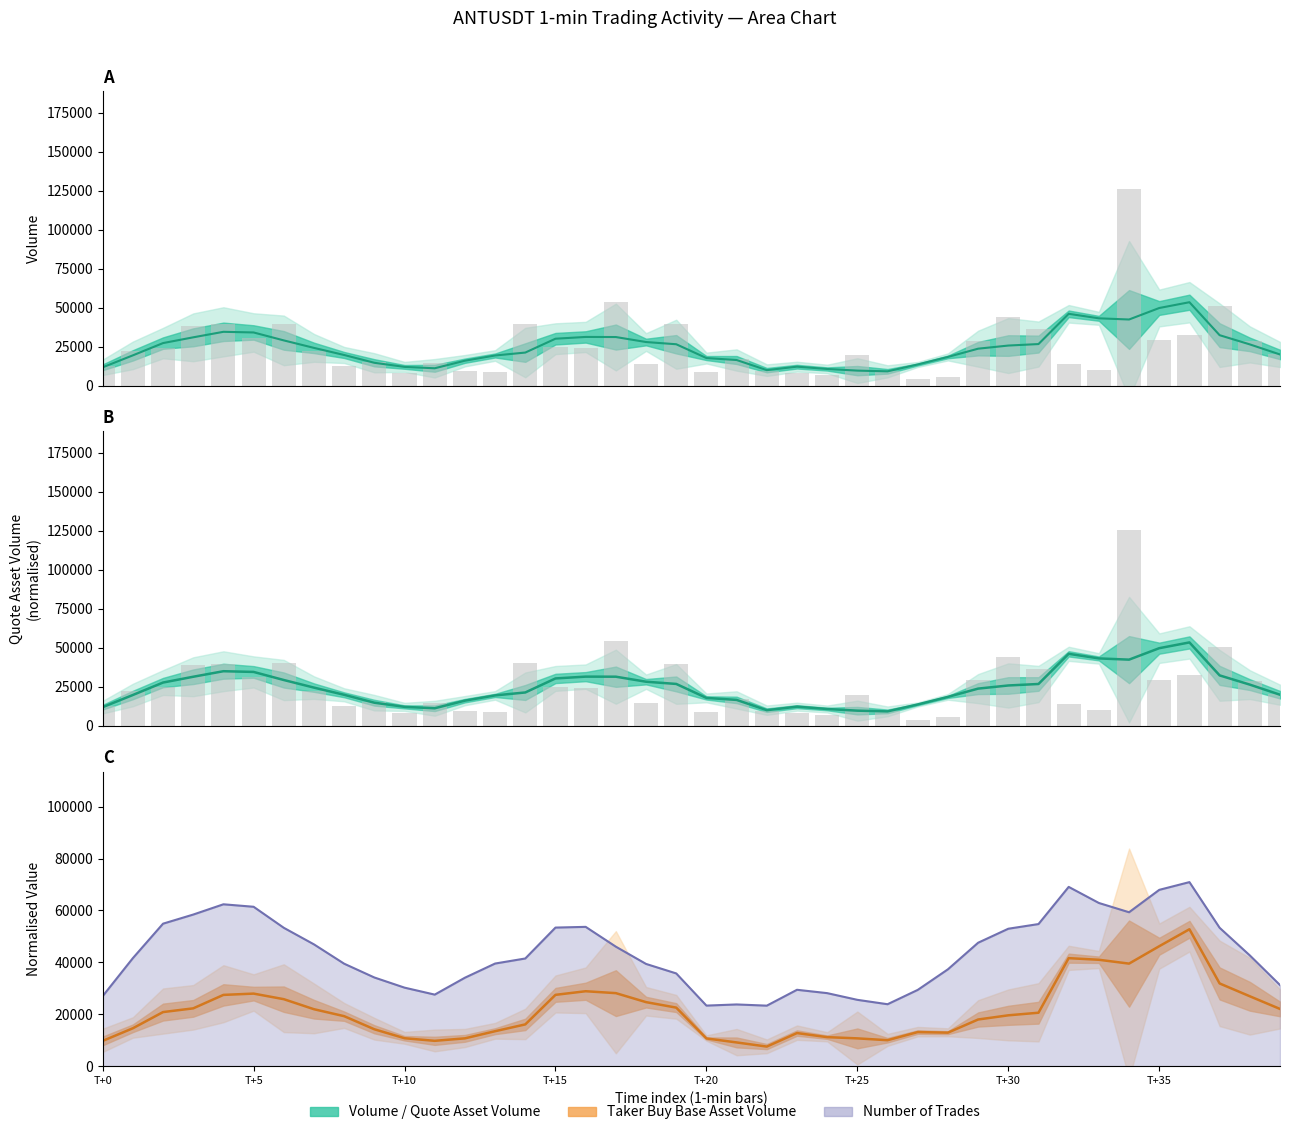

At which label does quote_asset_volume_mean reach its peak?

36